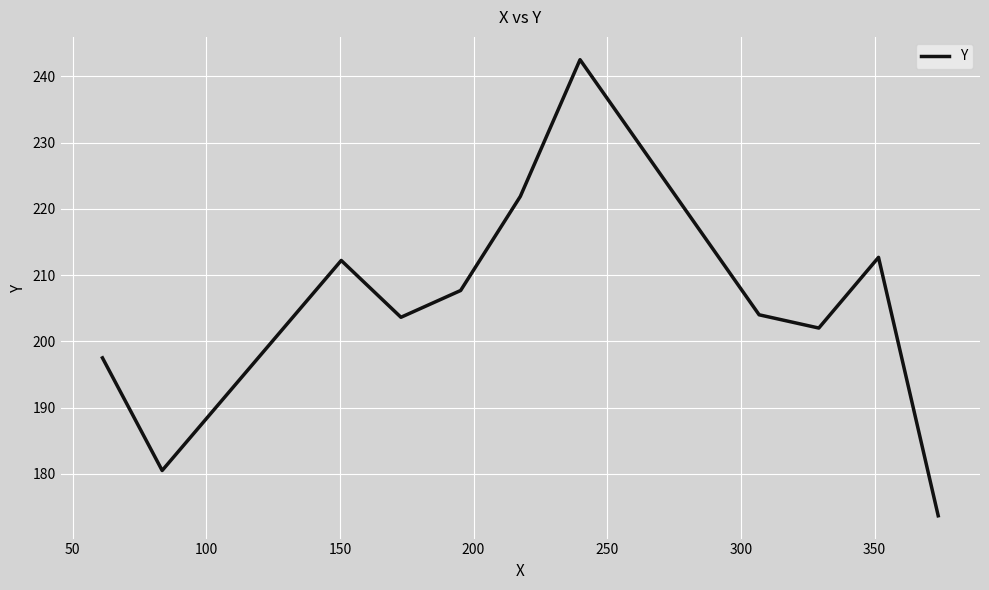

What is the difference between the maximum and minimum values?

68.8